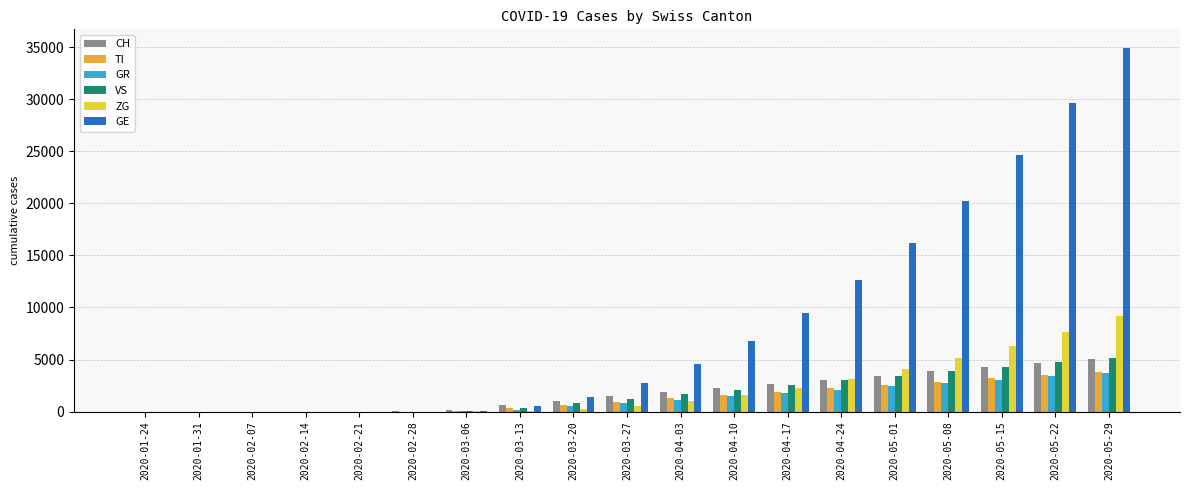

Which series has the widest spread of values?

GE